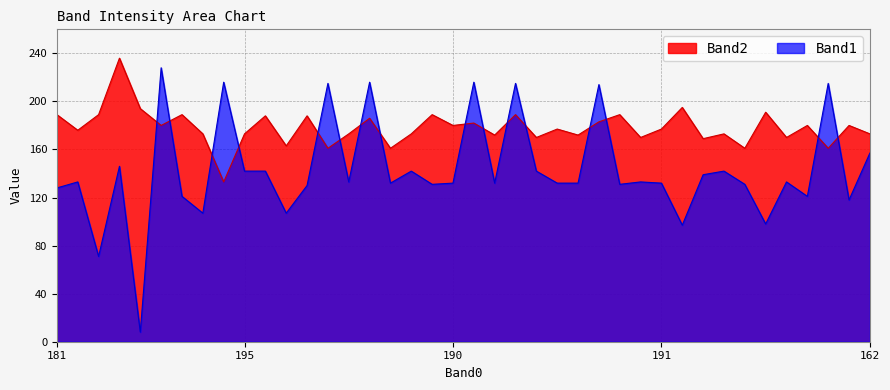

Rank the series by their maximum value, from highest to lowest.

Band2, Band1